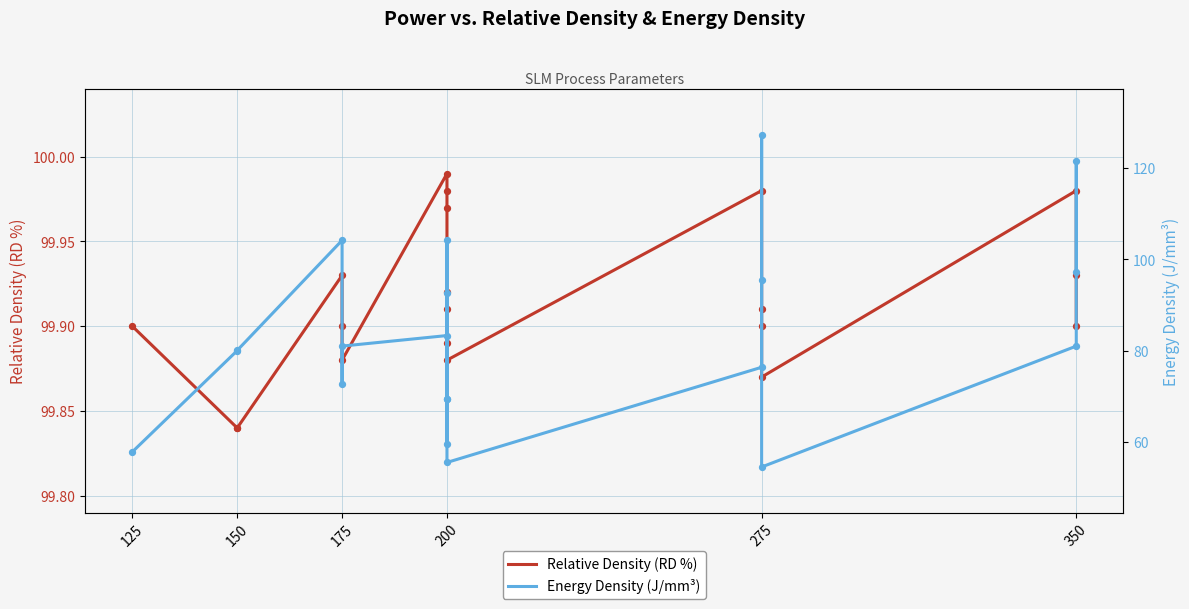

What are all the series names shown in the legend?

Relative Density (RD %), Energy Density (J/mm³)